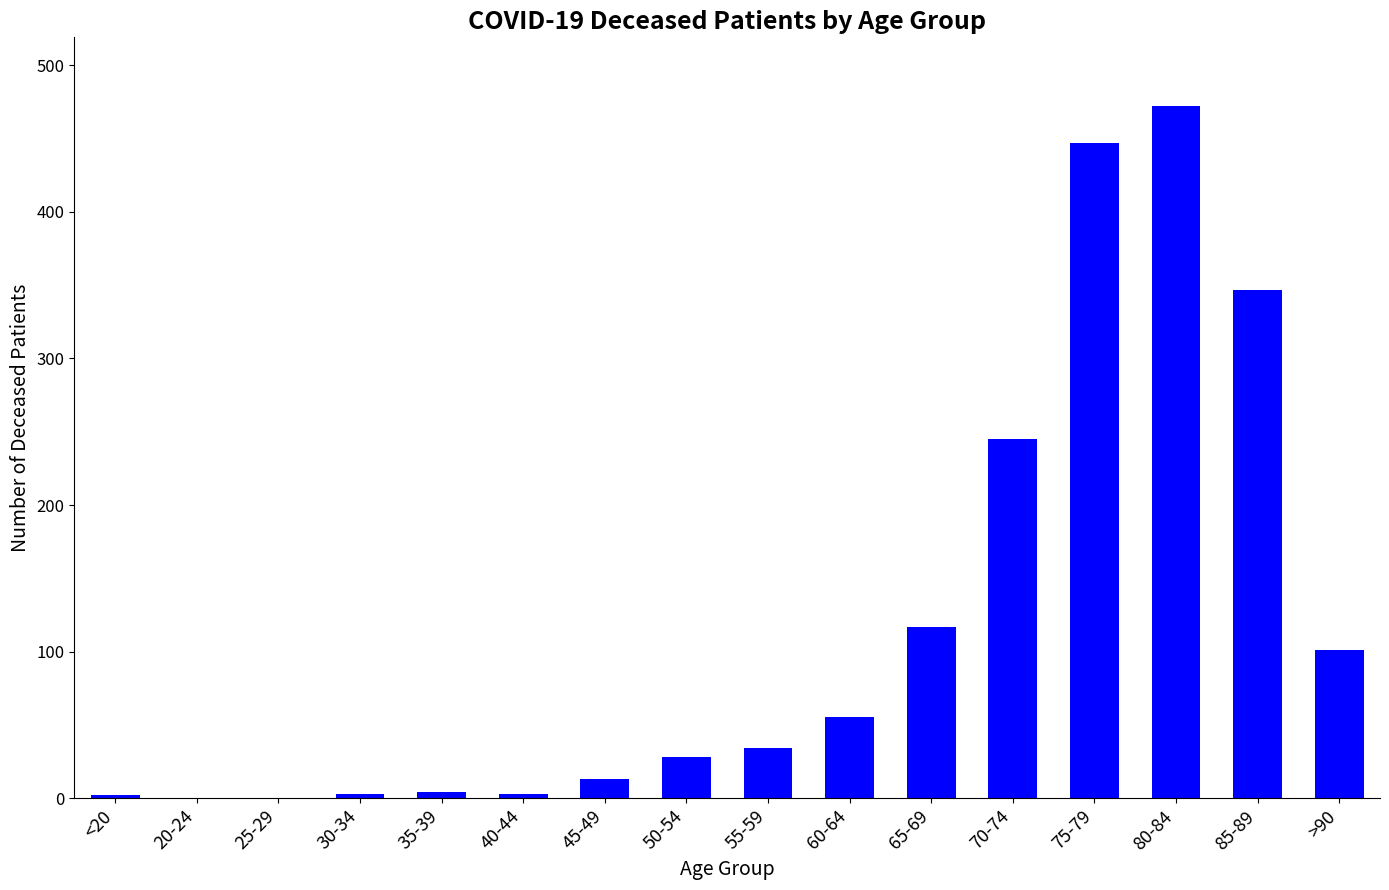

Where is the data nearest to the value 236?

70-74